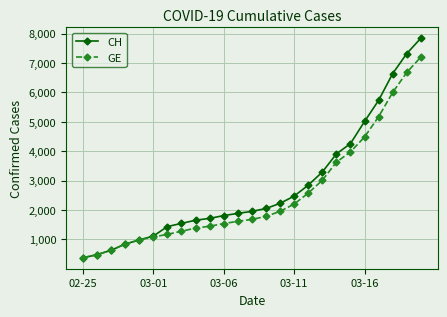

Rank the series by their maximum value, from highest to lowest.

CH, GE